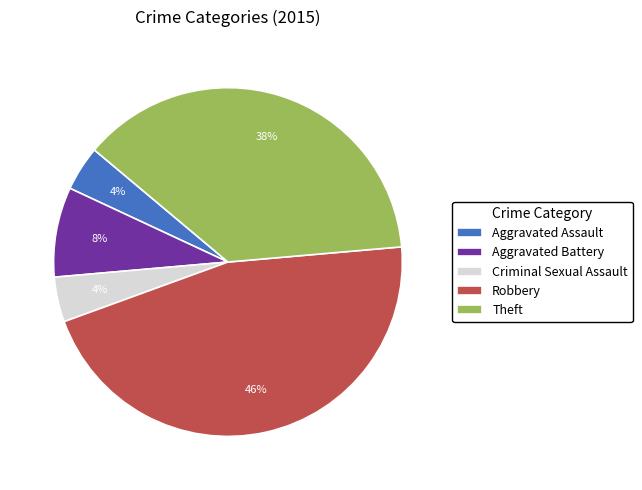

Which category has the biggest portion of the pie?

Robbery